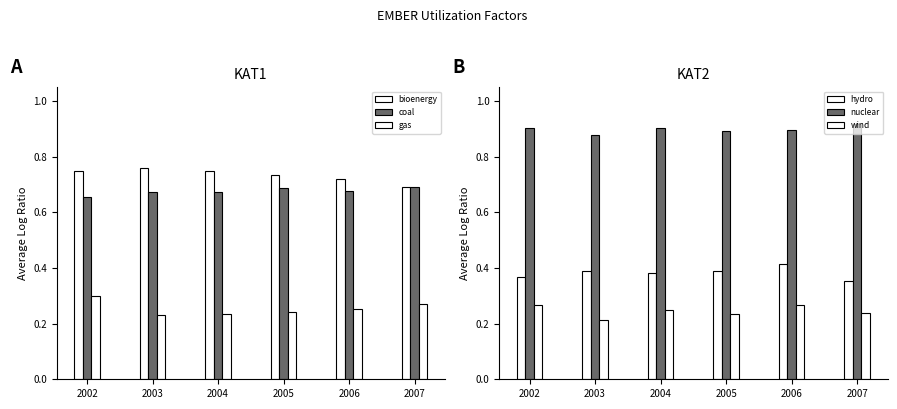

How many gas values are between 0 and 1?

6